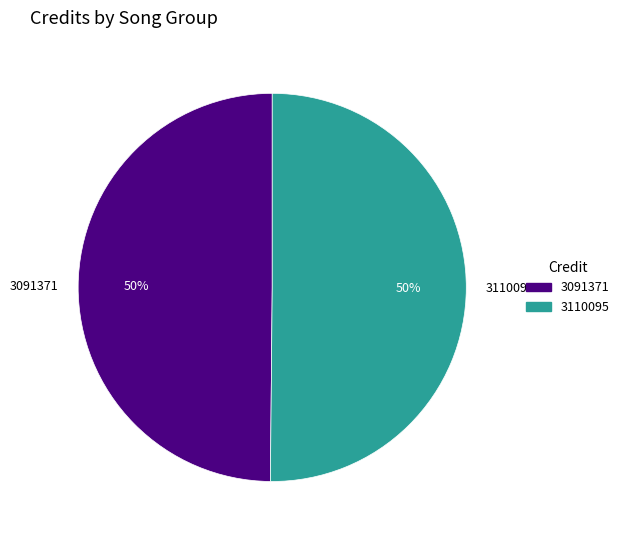

True or false: 3091371 accounts for 62% of the total.

False